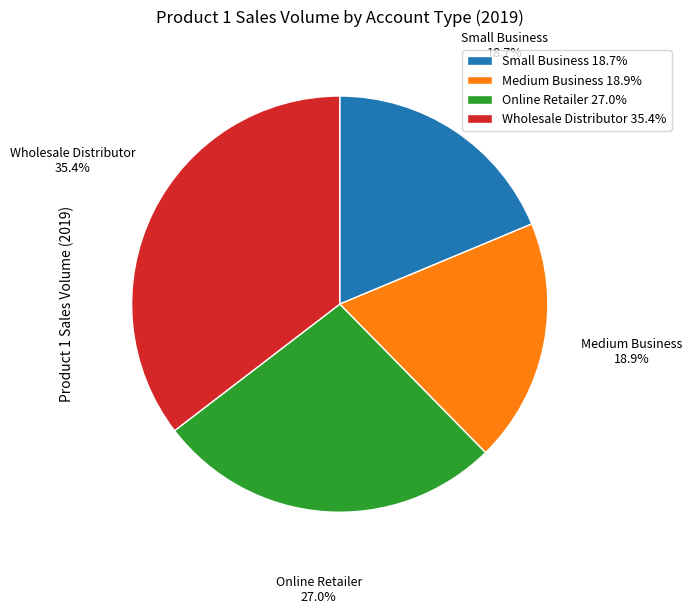

Count the number of slices in the pie.

4